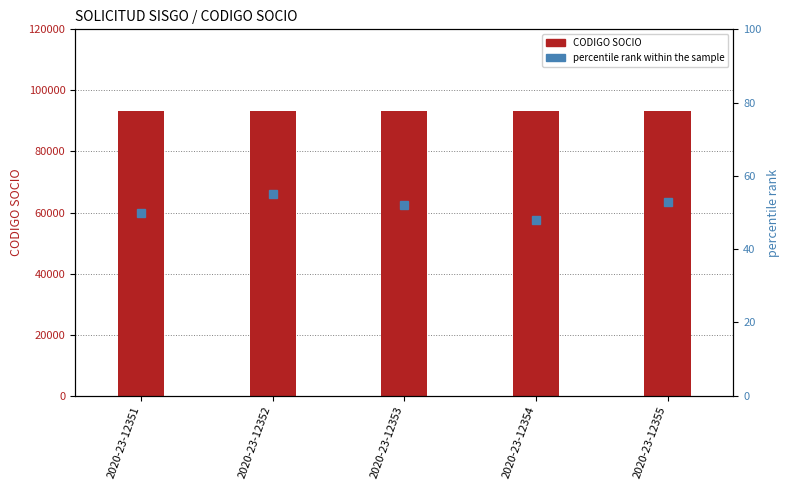

What is the value of the CODIGO SOCIO bar at the 5th from the left?

93412